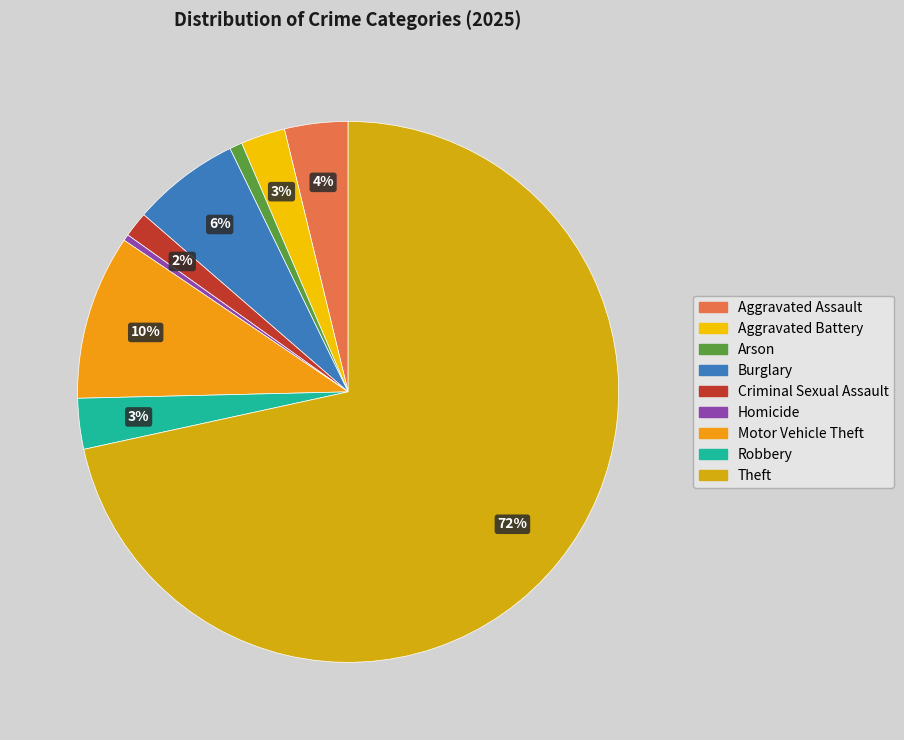

To the nearest percent, what is the difference between the largest and smallest slice percentages?

71%